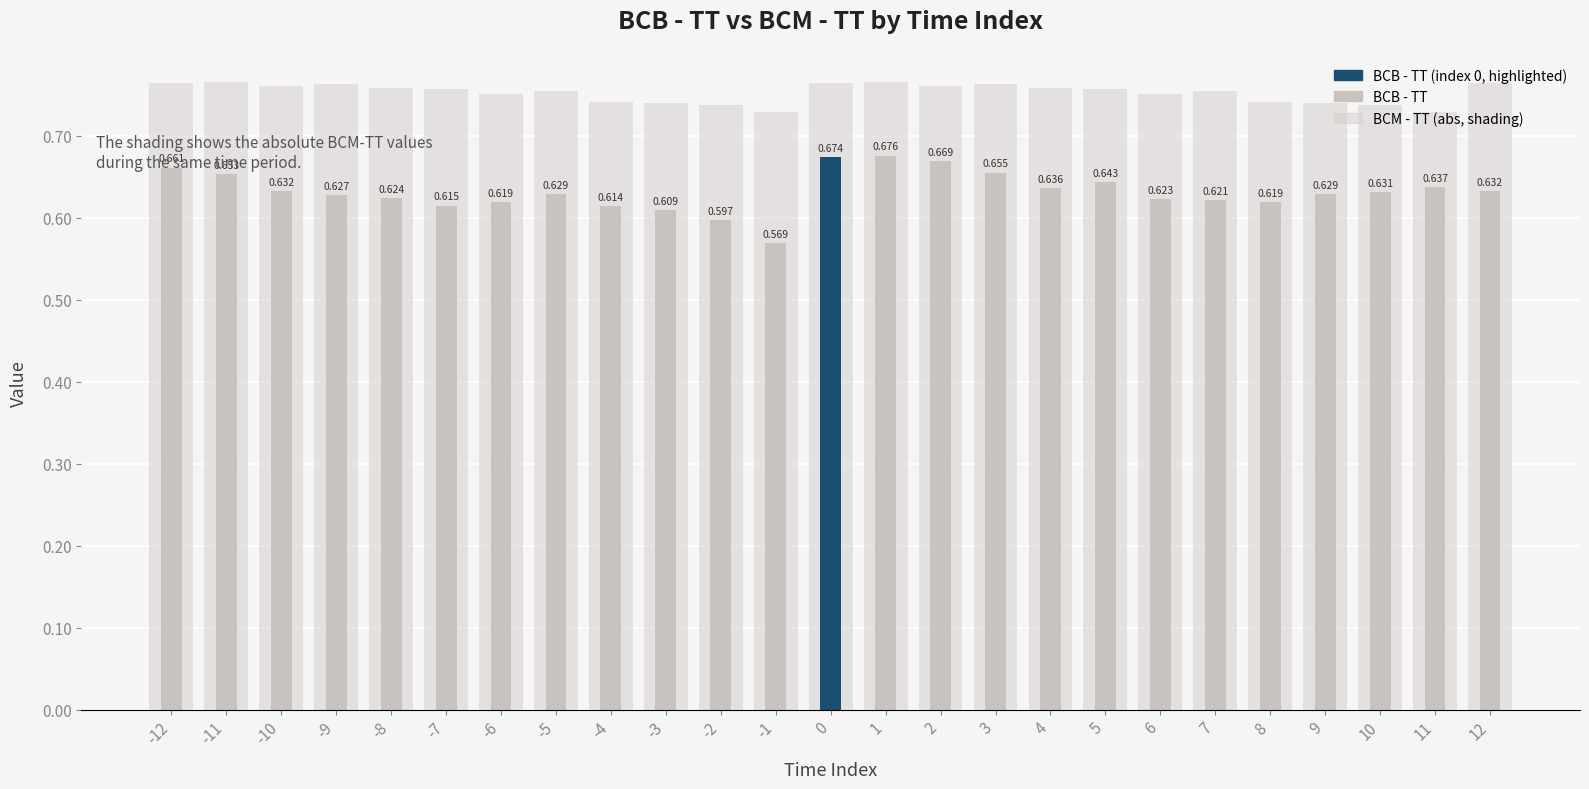

True or false: BCM - TT (abs) has a value of 0.5 at -12.

False